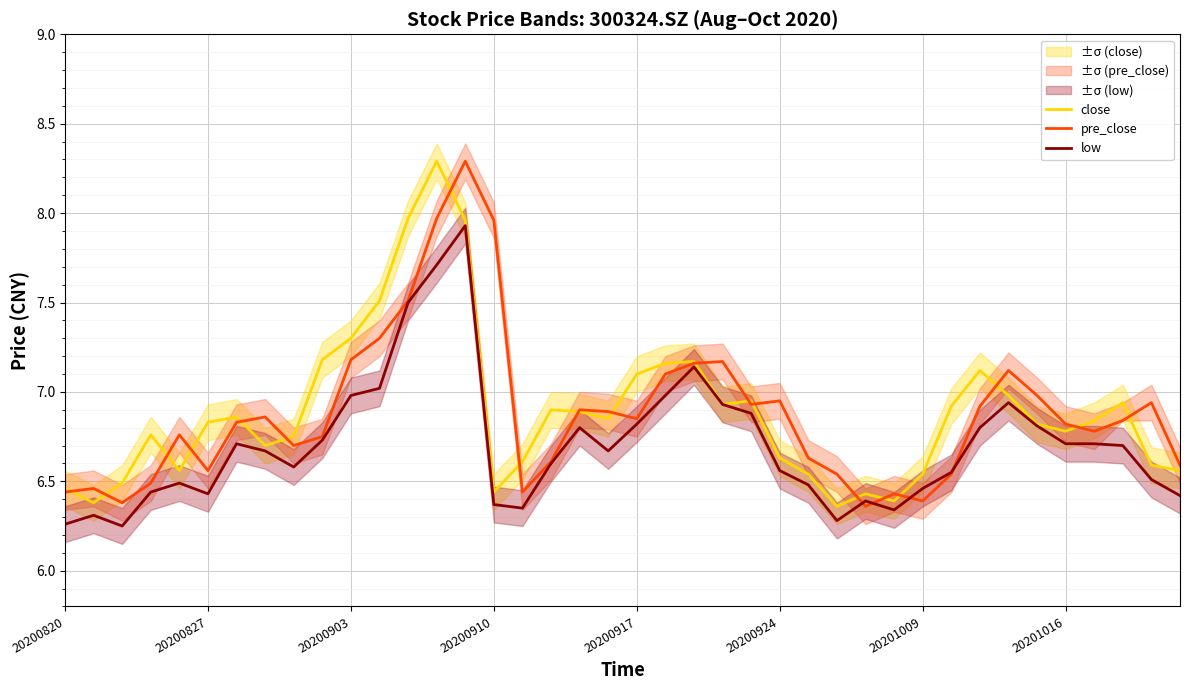

Which series has the largest range (max minus min)?

close